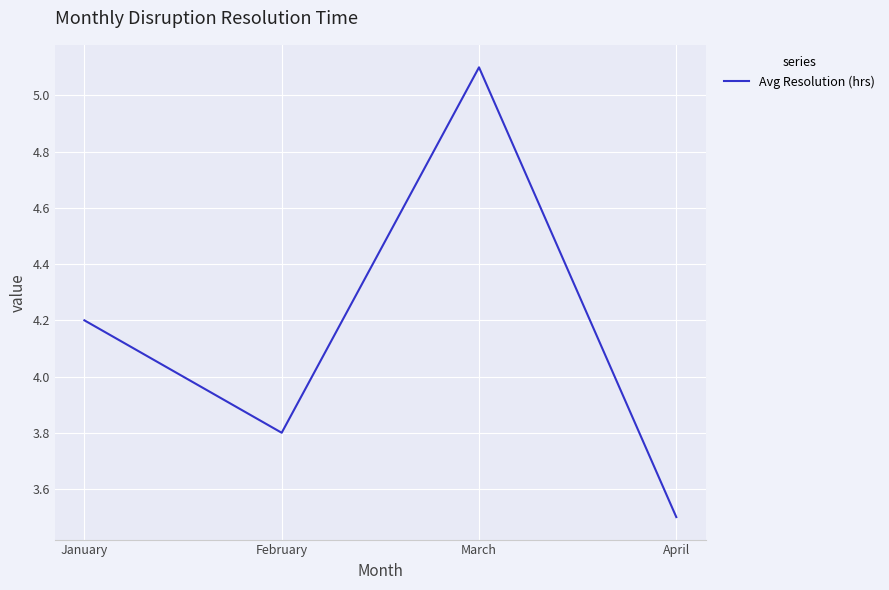

Reading right to left, list all the values displayed in this chart.

April=3.5	March=5.1	February=3.8	January=4.2